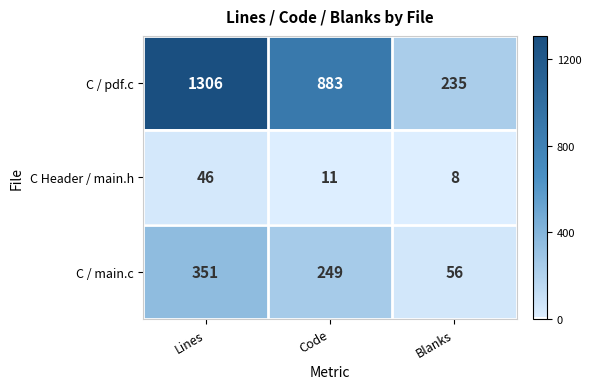

What is the minimum value shown in the chart?

8